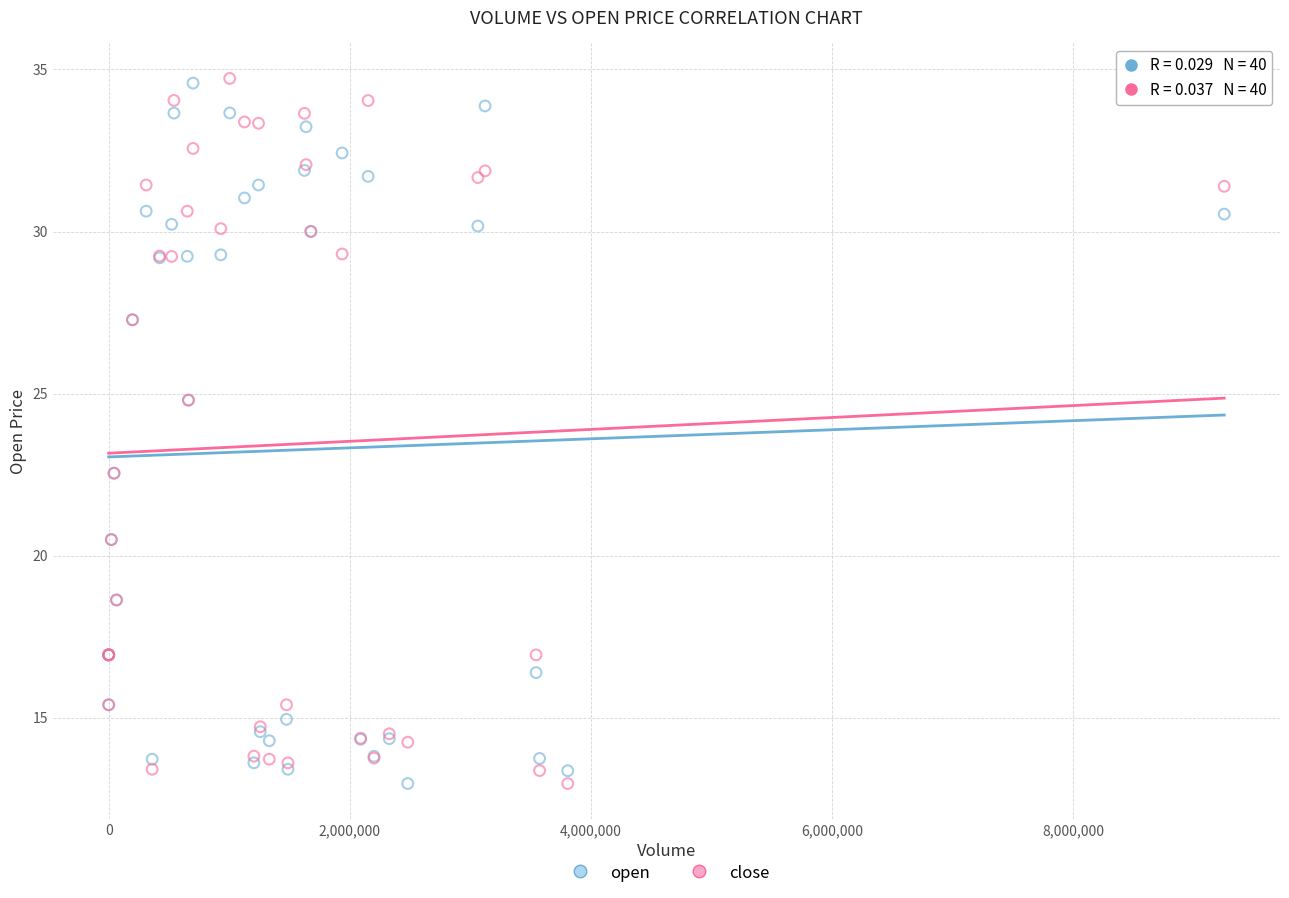

What is the X range (max minus min) for the scatter plot?

9251494.0